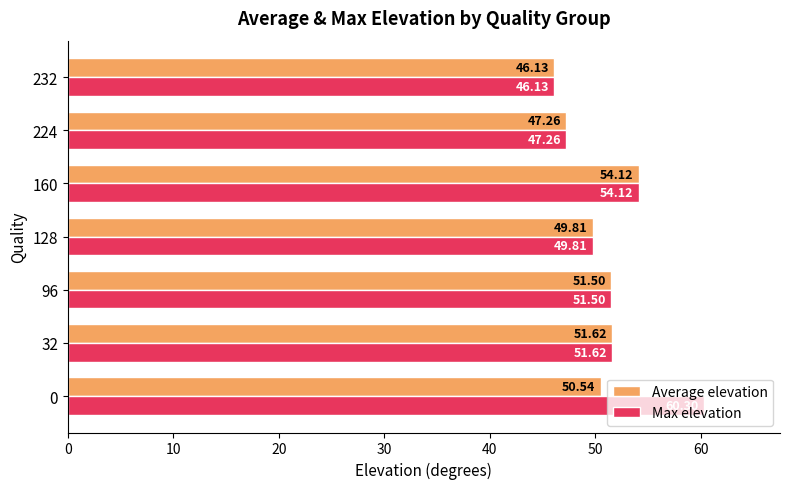

How many categories are shown in the chart?

7